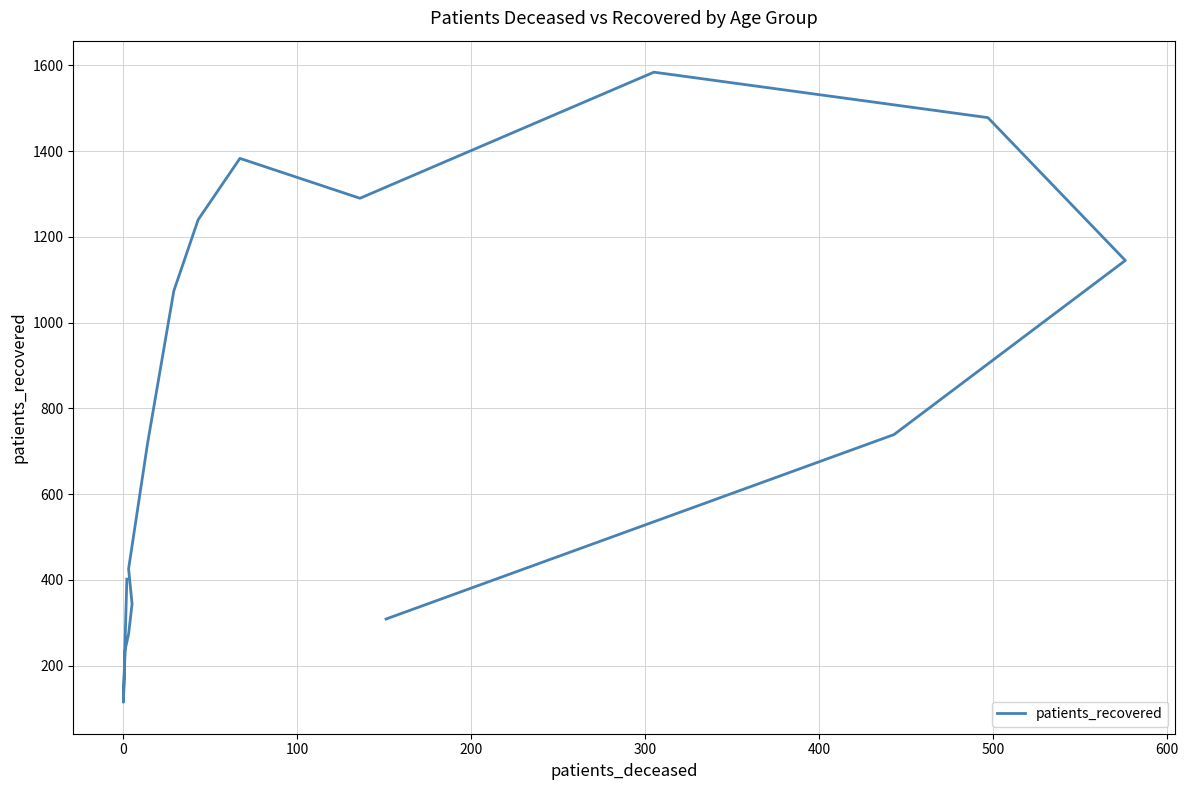

What is the minimum value shown in the chart?

115